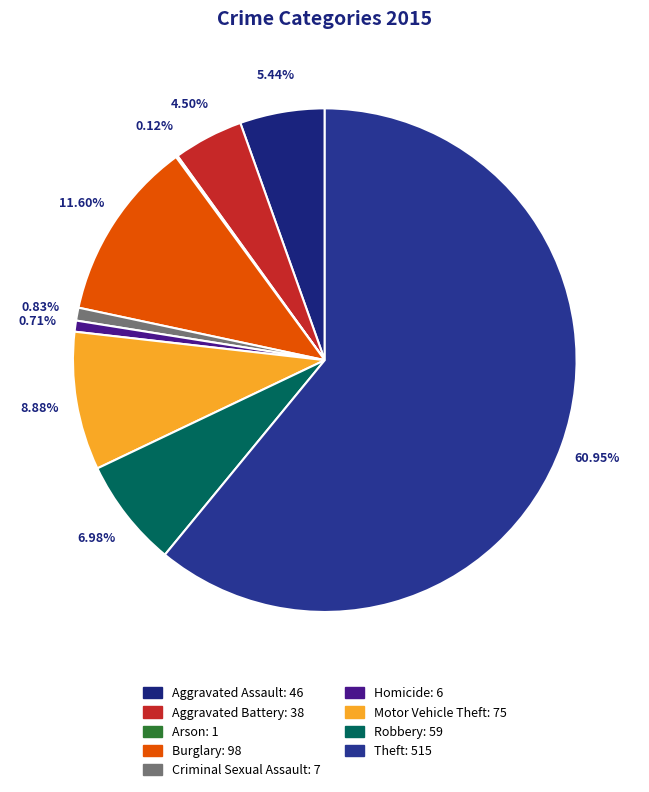

To the nearest percent, what is the average slice percentage?

11%